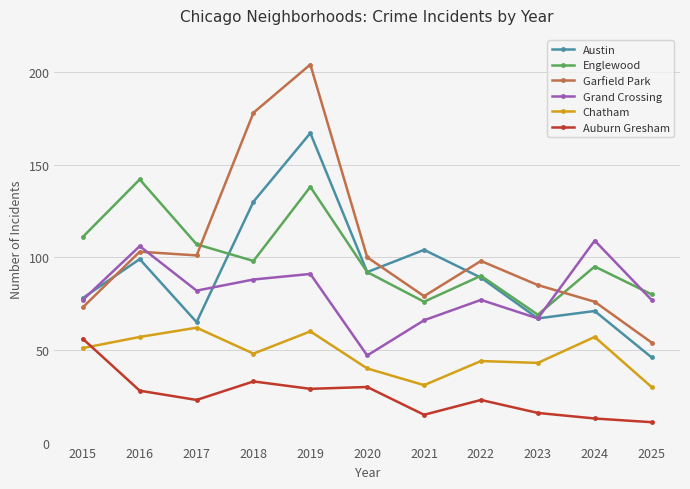

Is this an area chart (filled region under the line)?

No